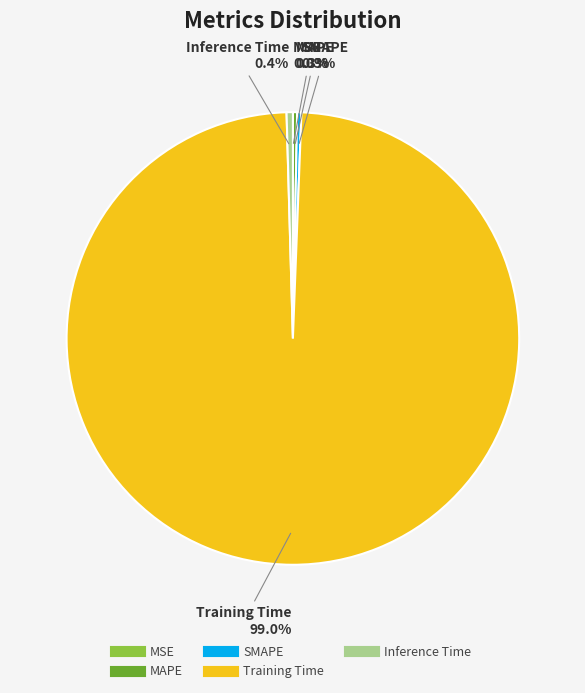

How much of the chart is everything except Training Time?

1.0%